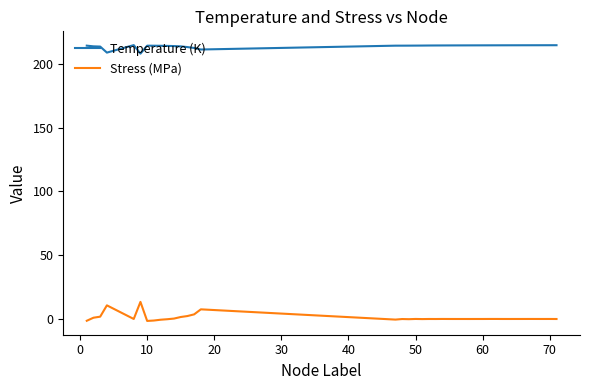

How many series are shown in this chart?

2